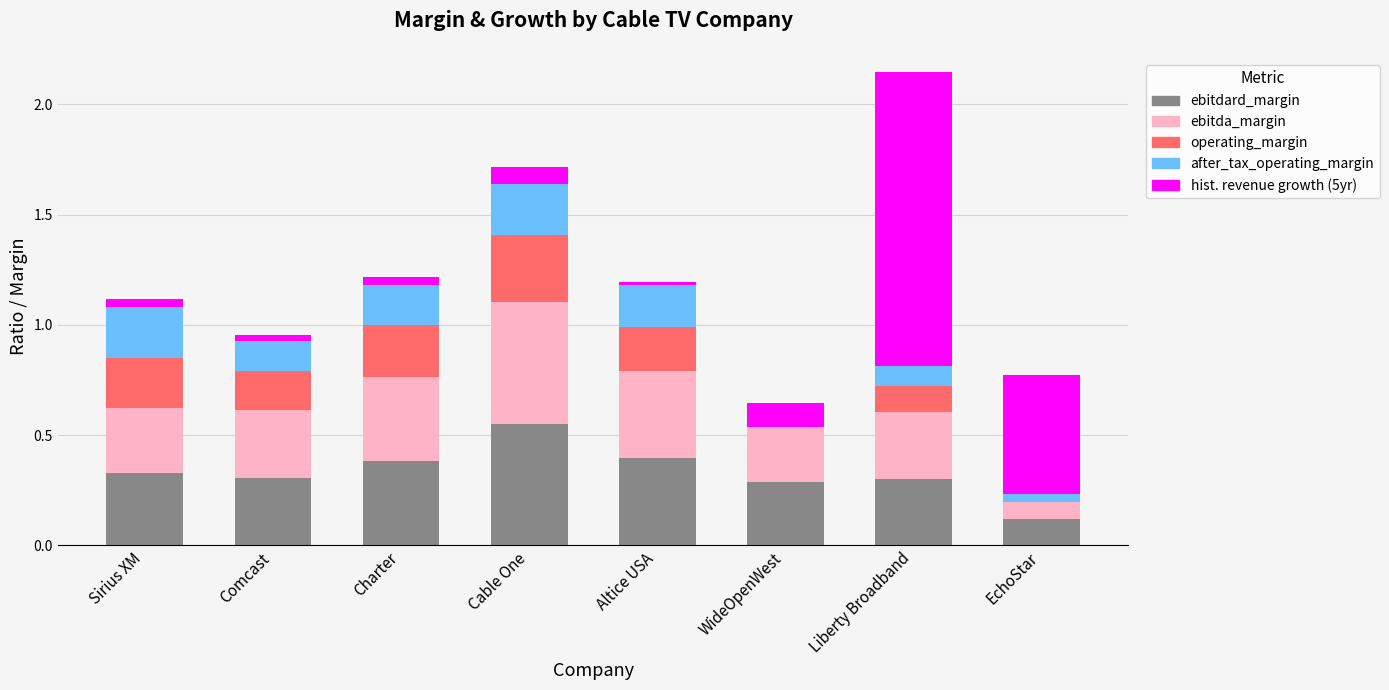

What is the spread (max minus min) of values at Sirius XM?

0.3